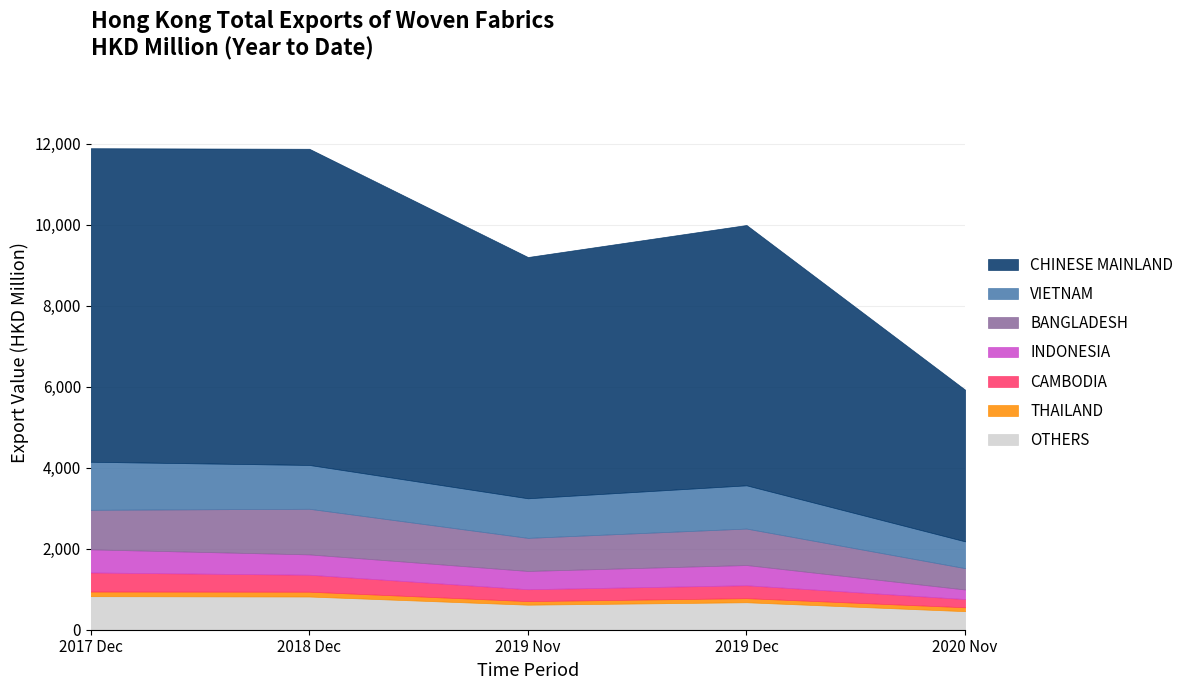

What is the smallest value displayed?

43.4